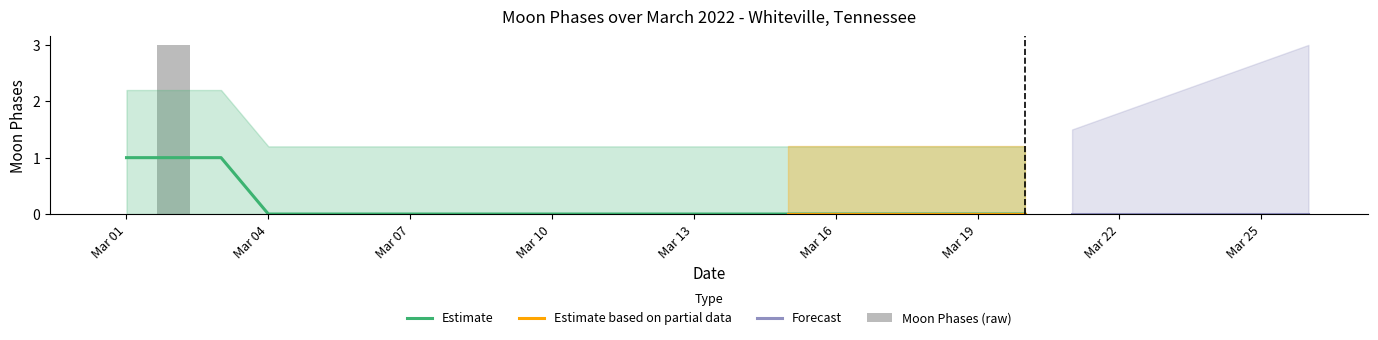

What is the sum of all values?

3